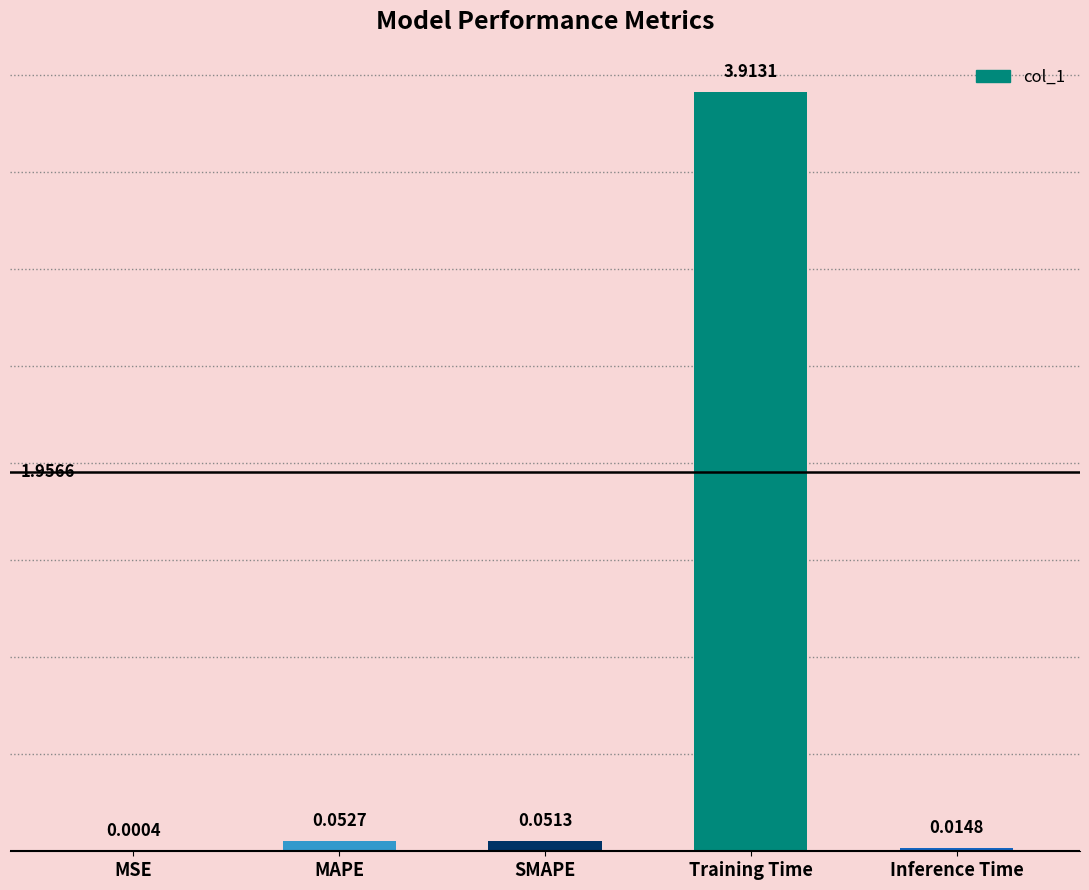

Where is the data nearest to the value 1?

MAPE